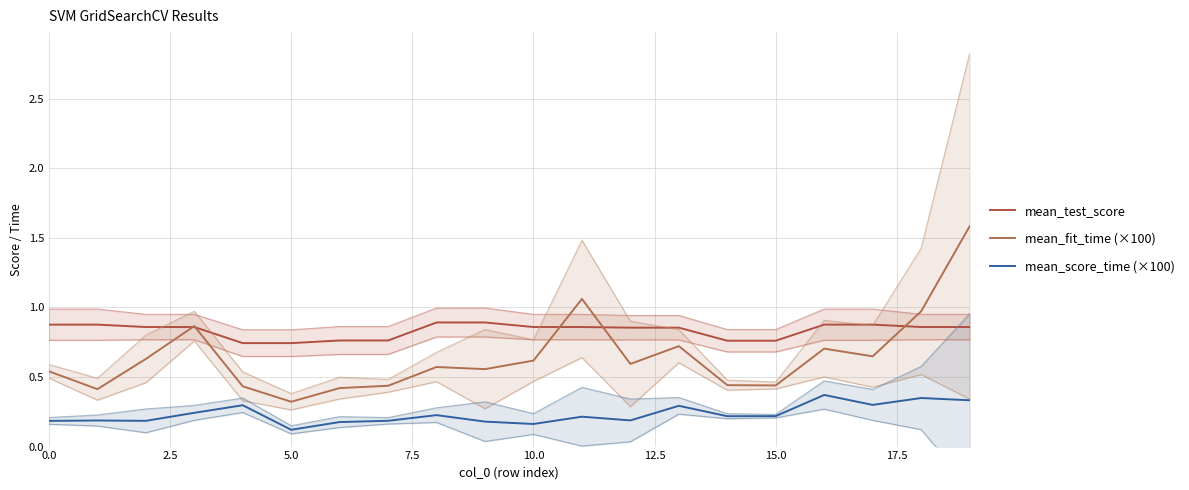

List the series in order of their peak value, lowest first.

mean_score_time (×100), mean_test_score, mean_fit_time (×100)